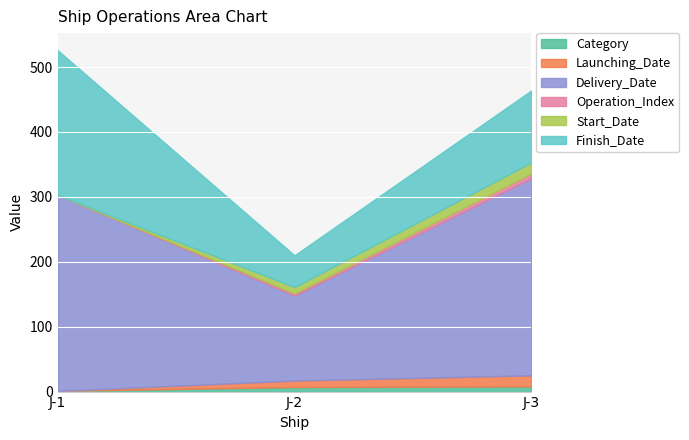

What are all the series names shown in the legend?

Category, Launching_Date, Delivery_Date, Operation_Index, Start_Date, Finish_Date